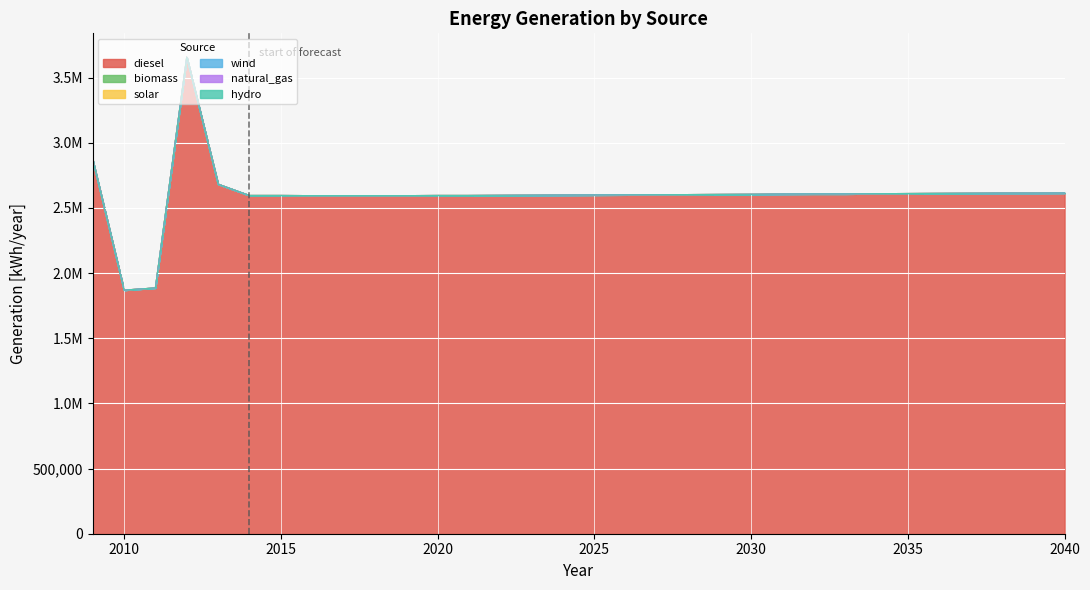

Which category has the highest value across all series?

2012